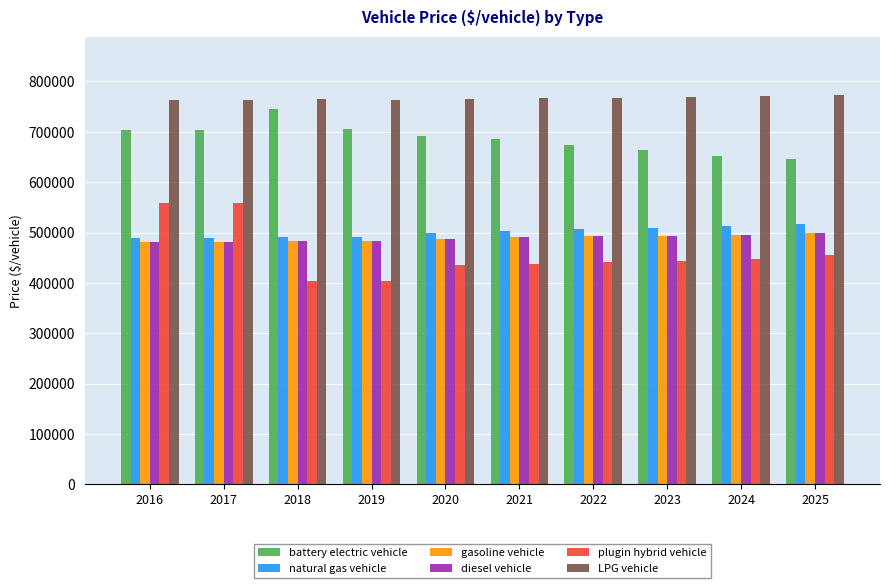

What is the total value across all series at 2018?

3371967